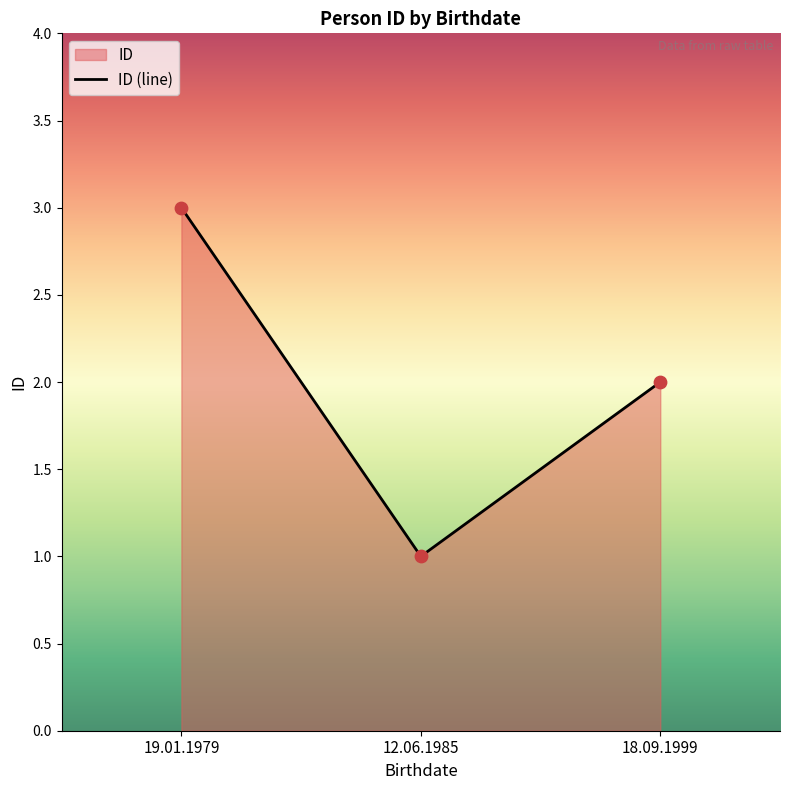

What is the change in value from 12.06.1985 to 18.09.1999?

+1